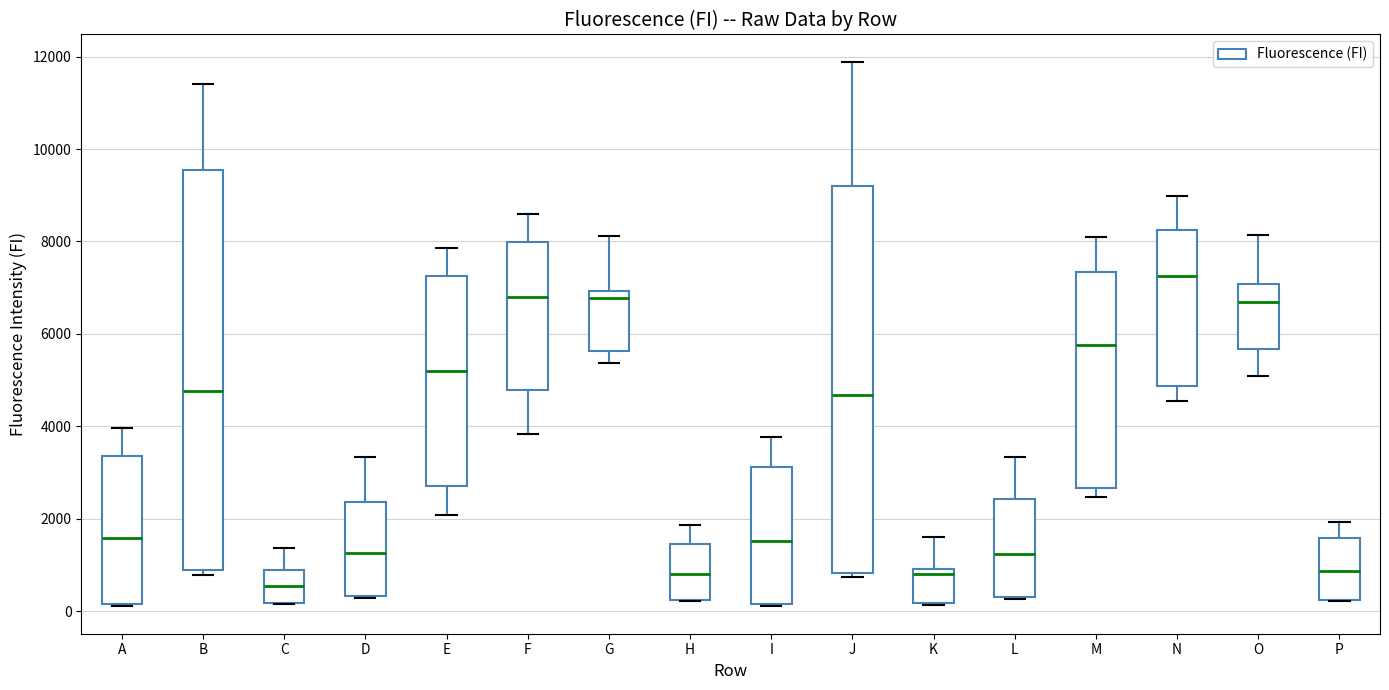

Comparing the boxes themselves (not the whiskers), which one is the tallest?

B